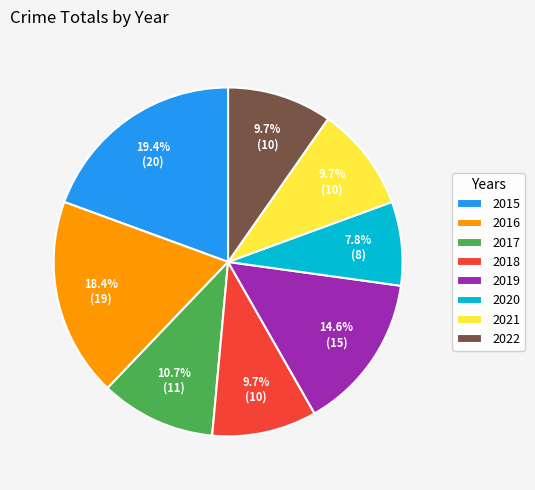

Combined, do 2020 and 2021 account for over 50%?

No